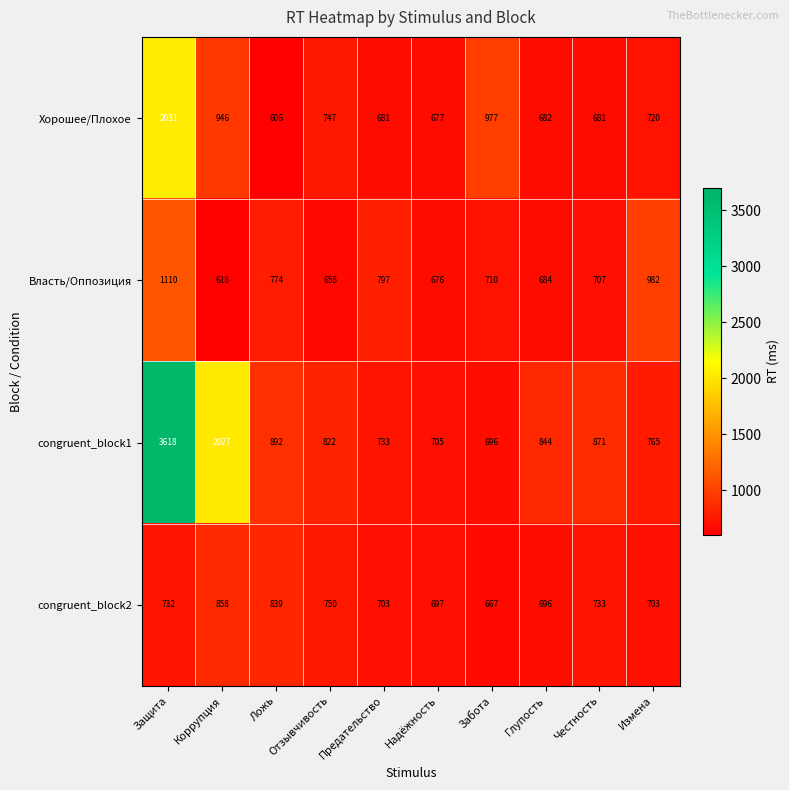

Rank the series by their maximum value, from lowest to highest.

congruent_block2, Власть/Оппозиция, Хорошее/Плохое, congruent_block1